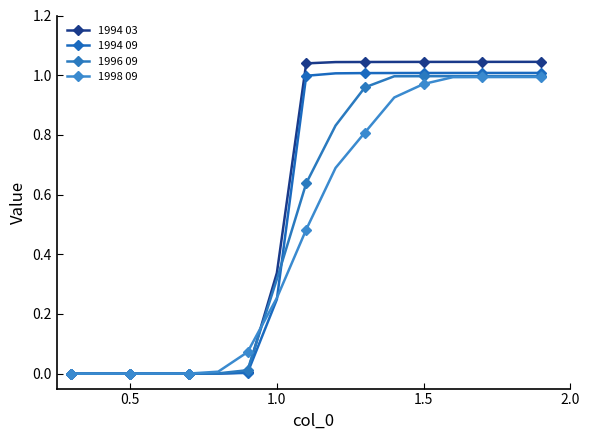

Which series has the widest spread of values?

1994 03